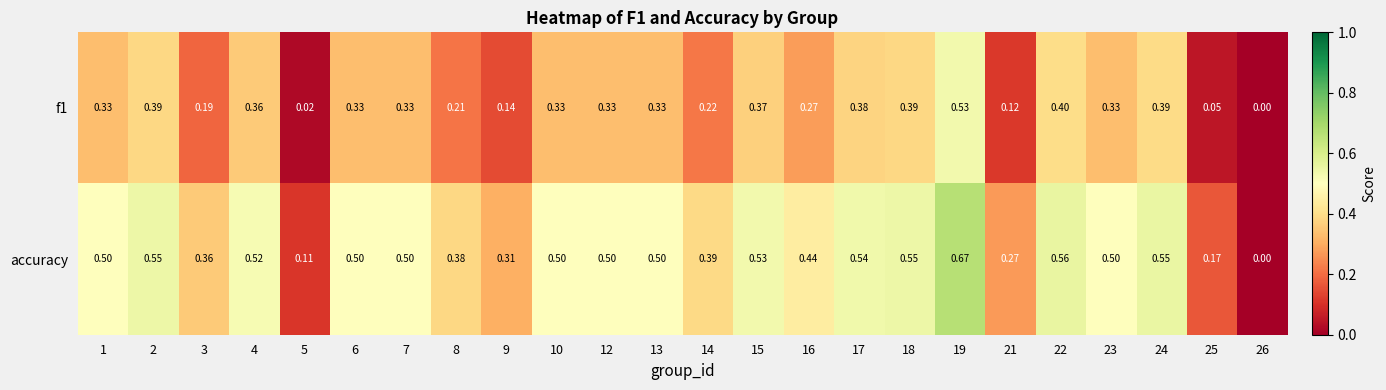

Which series has the widest spread of values?

accuracy